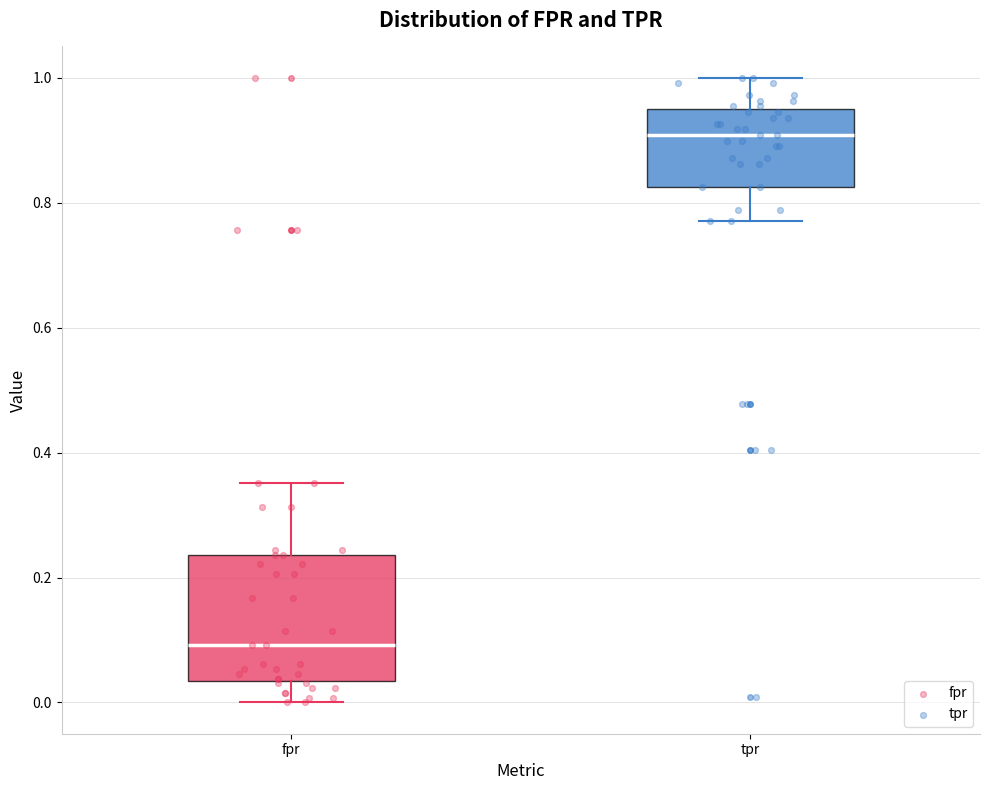

Reading left to right, read every box against the y-axis: the position of its median line, the range the box covers, and the ends of its whiskers. The values are not printed on the chart, so give them approximately, as read against the axis.

fpr: median 0.10, box 0.04 to 0.24, whiskers 0.00 to 0.36
tpr: median 0.90, box 0.82 to 0.94, whiskers 0.78 to 1.00